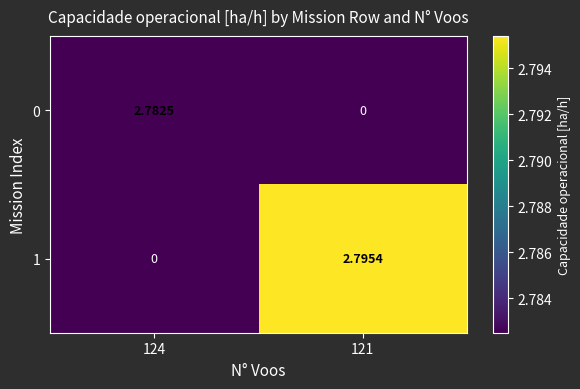

Is the value of 0 at 124 greater than the value of 1 at 124?

Yes